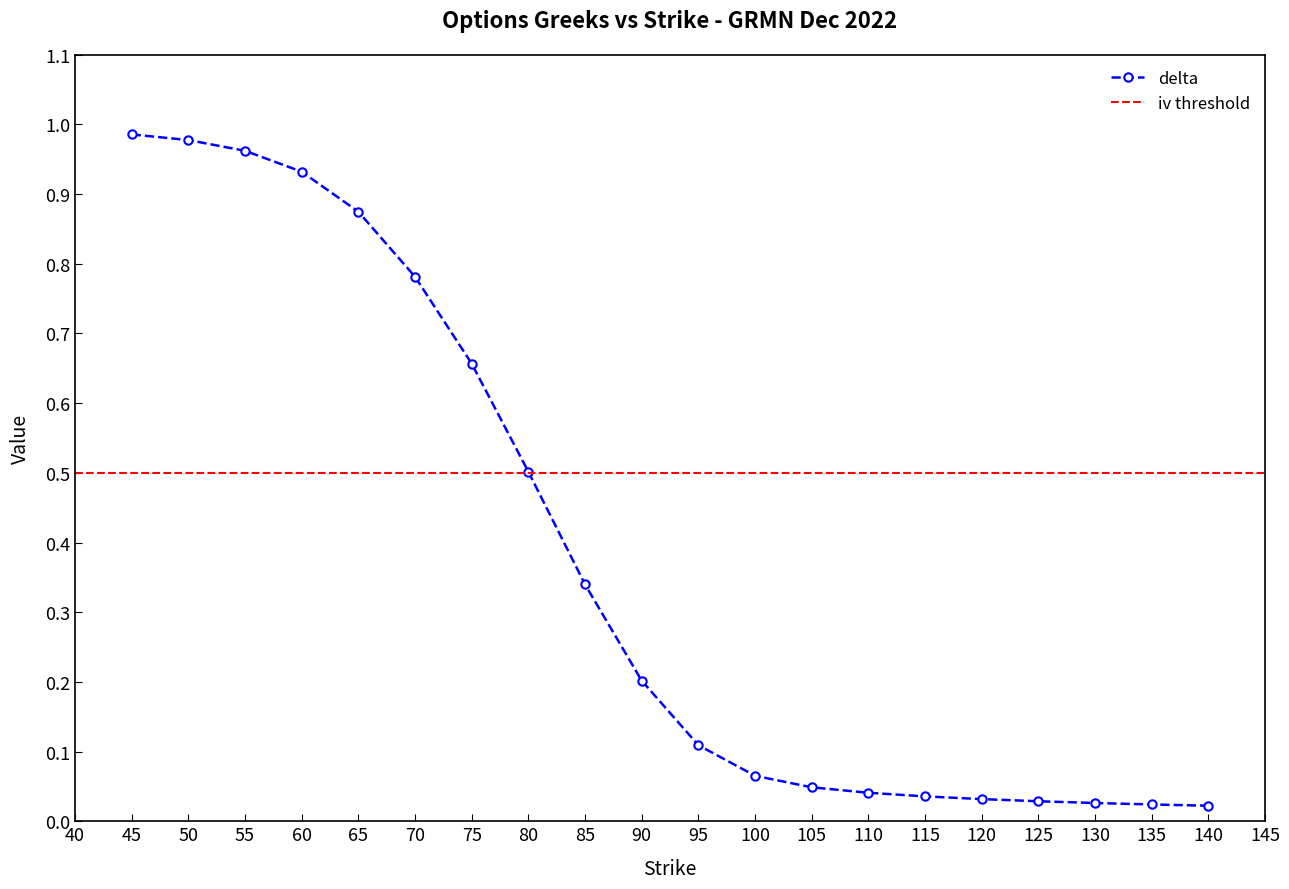

What is the sum of the values at 75 and 65?

1.5